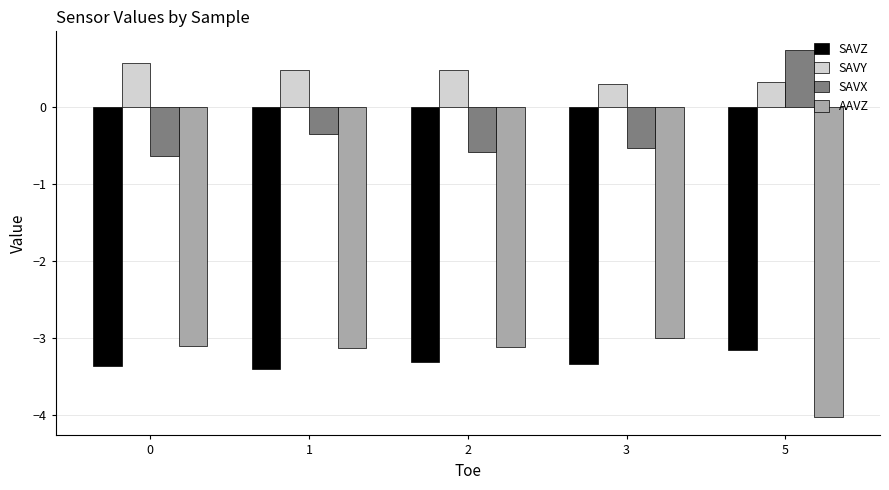

Count the number of data series in this chart.

4